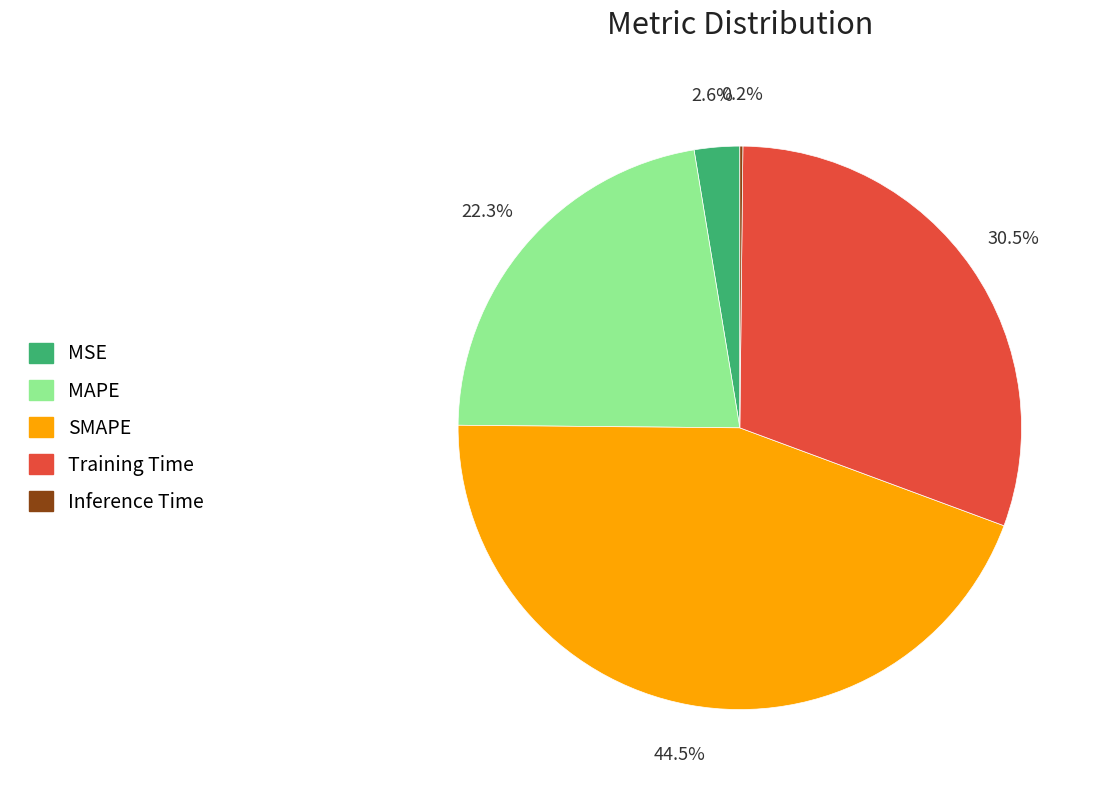

Which has a higher value, MAPE or MSE?

MAPE